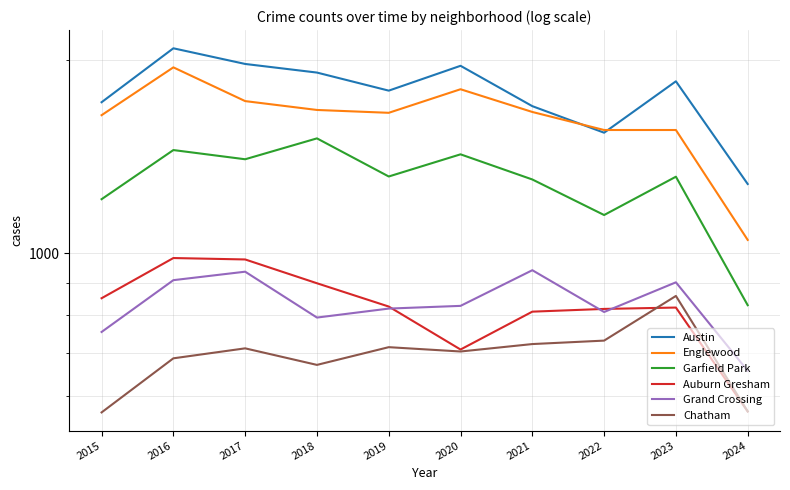

What are all the series names shown in the legend?

Austin, Englewood, Garfield Park, Auburn Gresham, Grand Crossing, Chatham